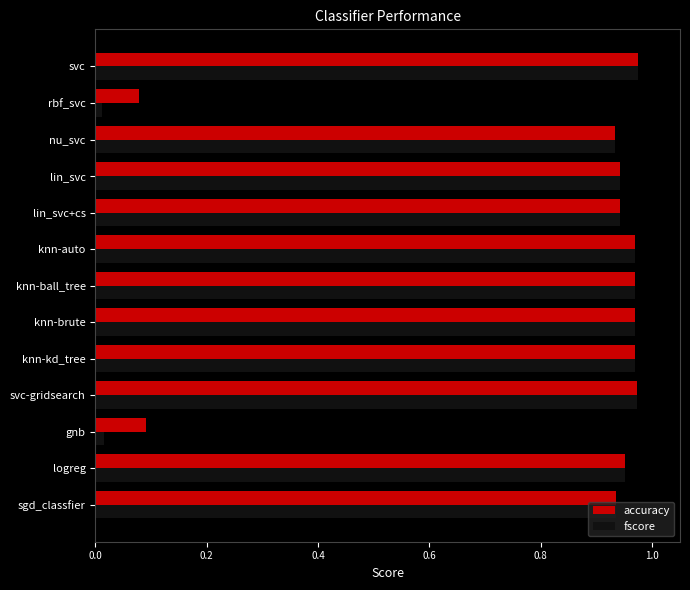

Which series has the largest range (max minus min)?

fscore